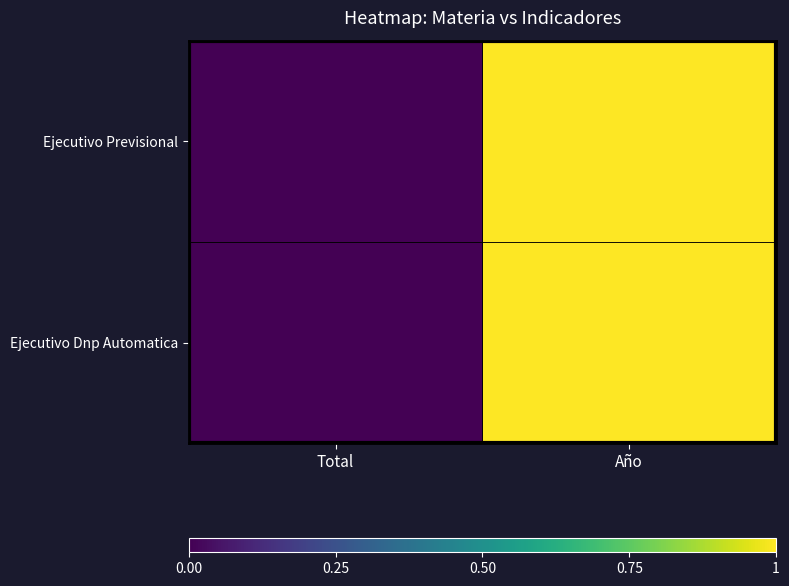

At how many categories does at least one series exceed 0?

2